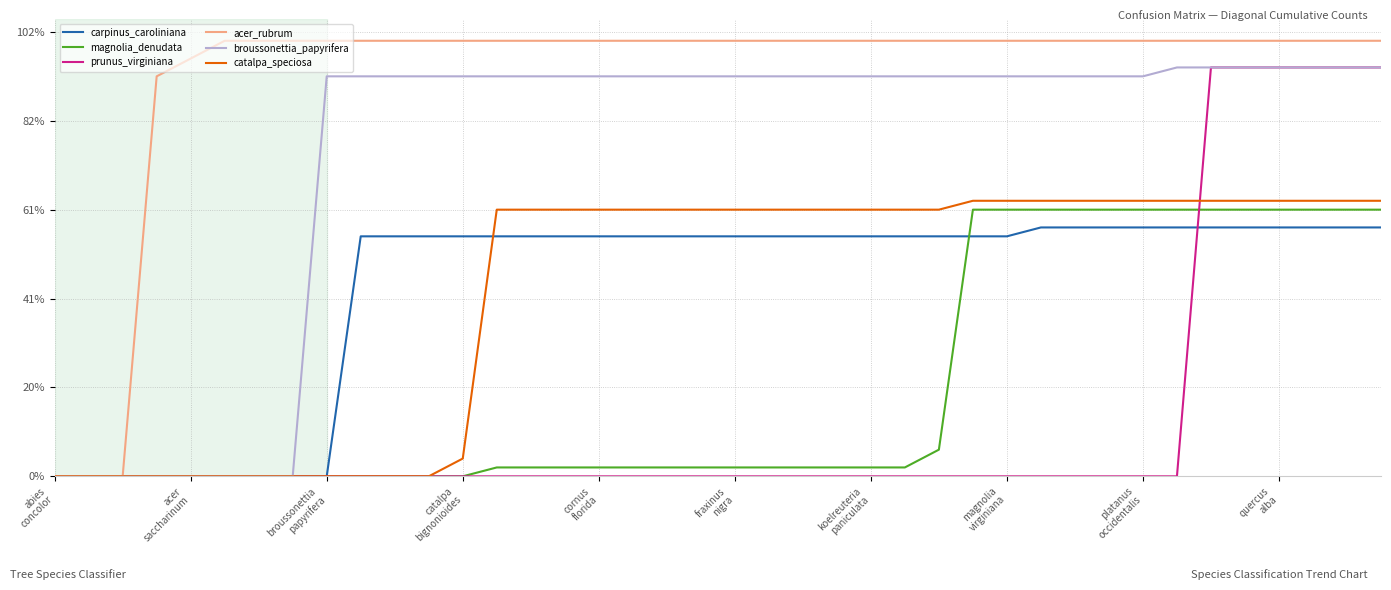

Does the chart display data point markers on the line(s)?

No